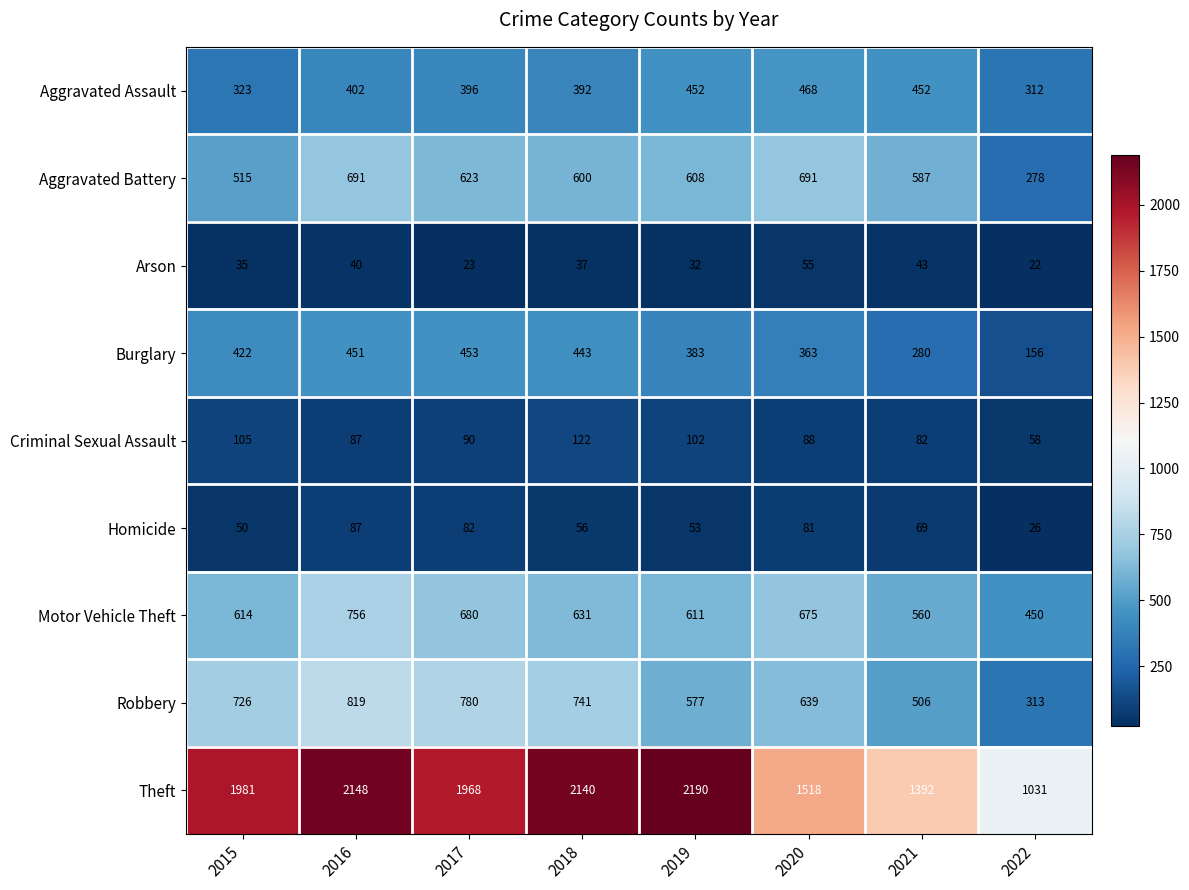

Which category has the lowest value in the Homicide series?

2022